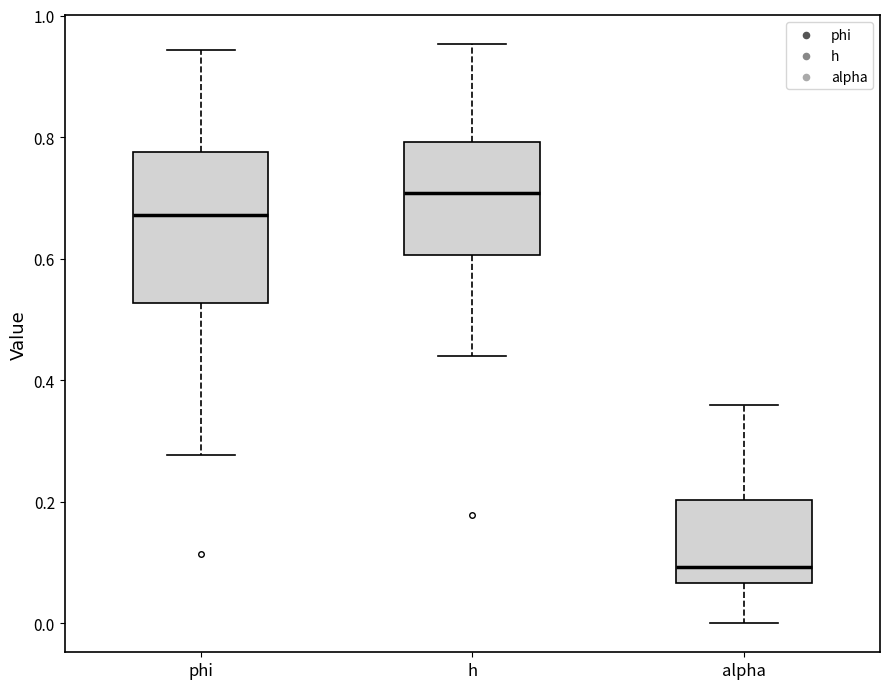

Which box is the tallest, from its lower edge to its upper edge?

phi